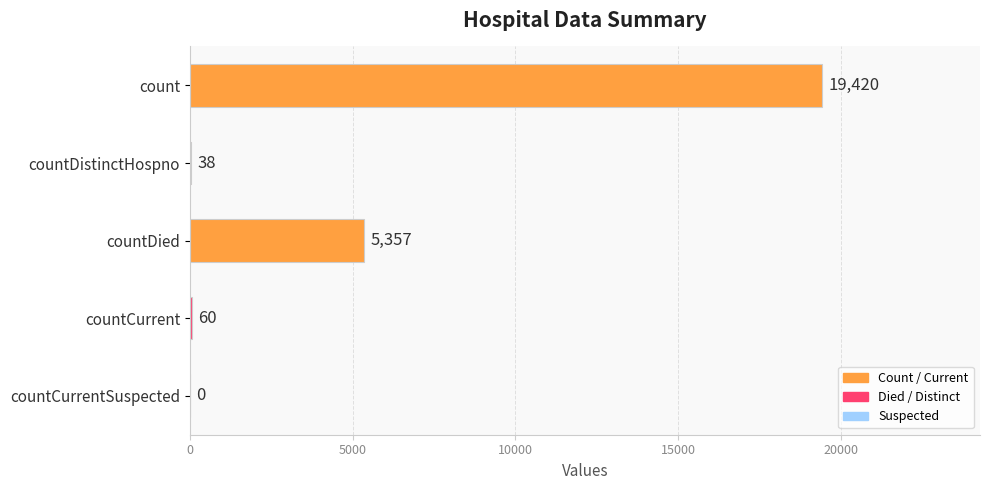

Is it true that the value at countCurrentSuspected is 0?

True